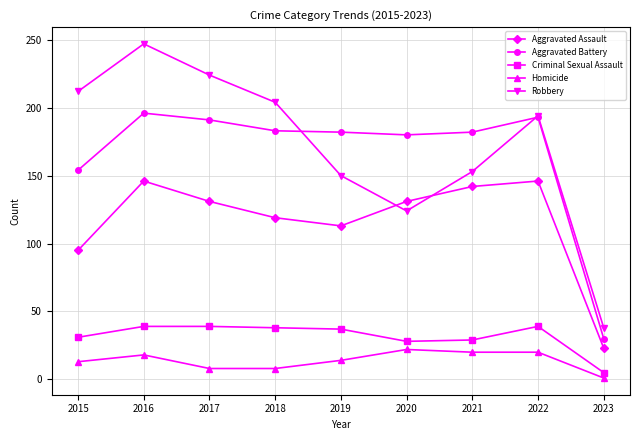

True or false: Aggravated Assault and Criminal Sexual Assault cross at least once.

False